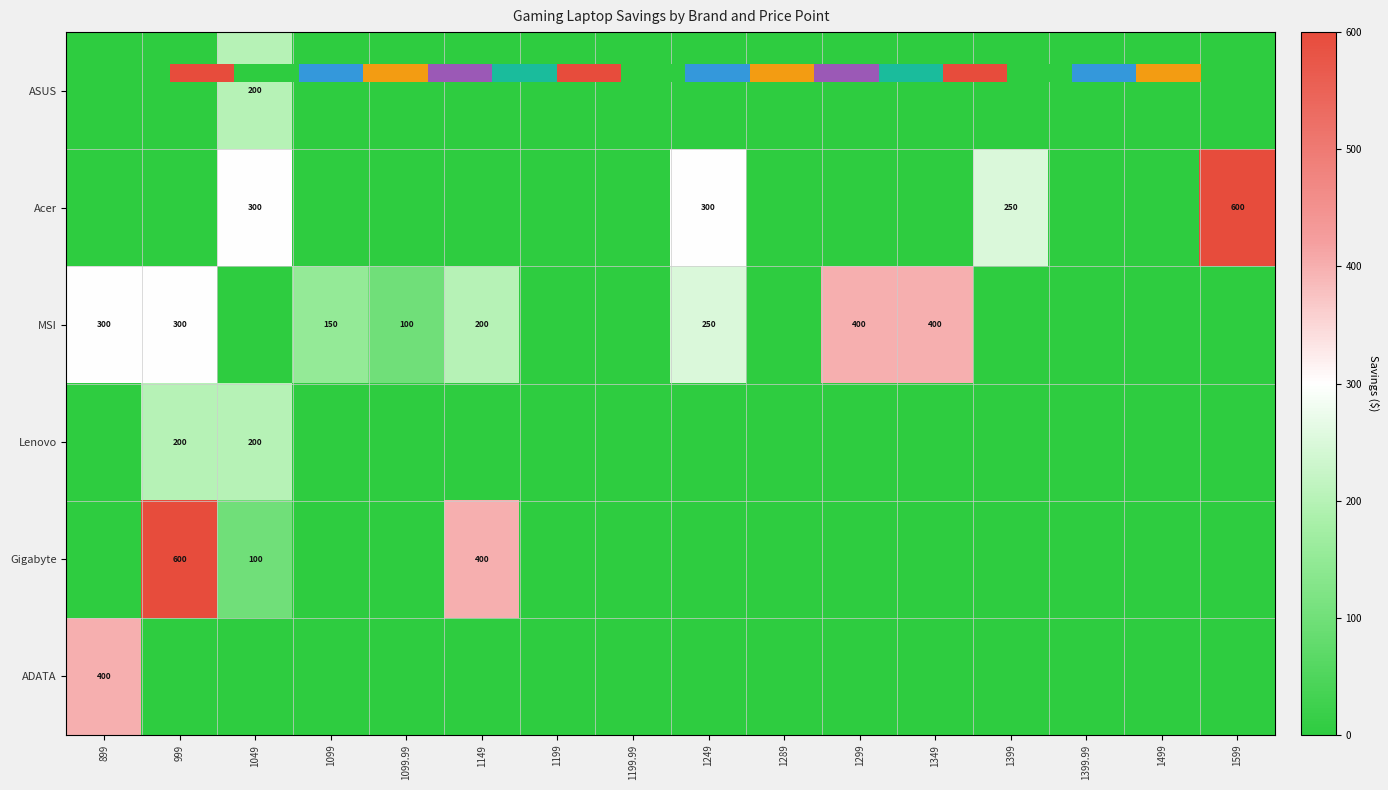

At which label does Acer reach its peak?

1599